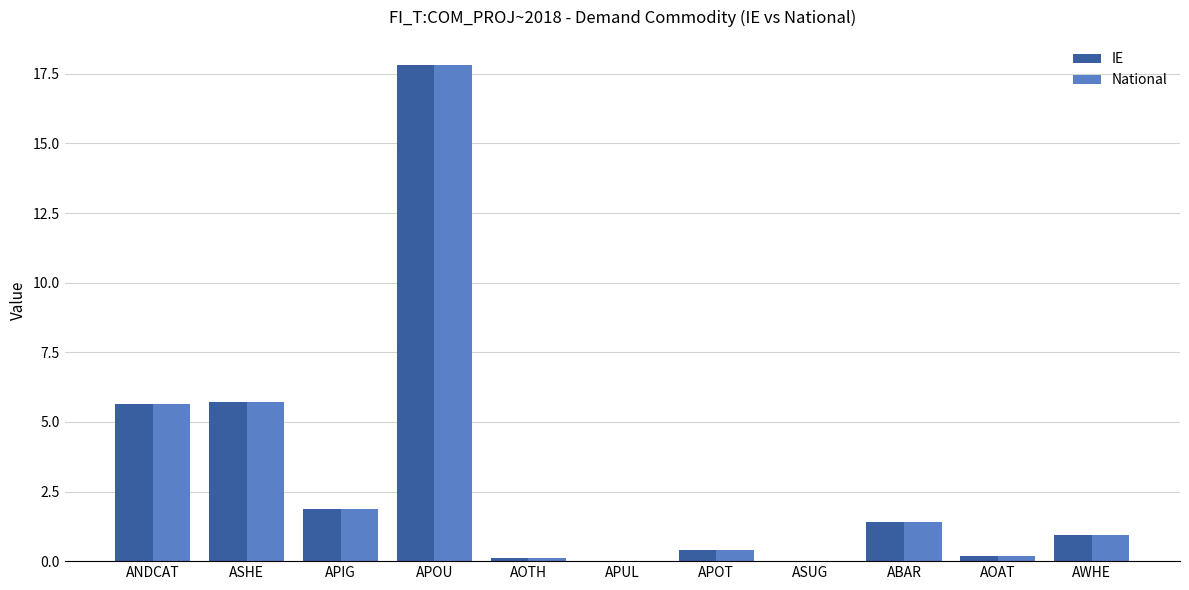

What is the maximum value for National?

17.8